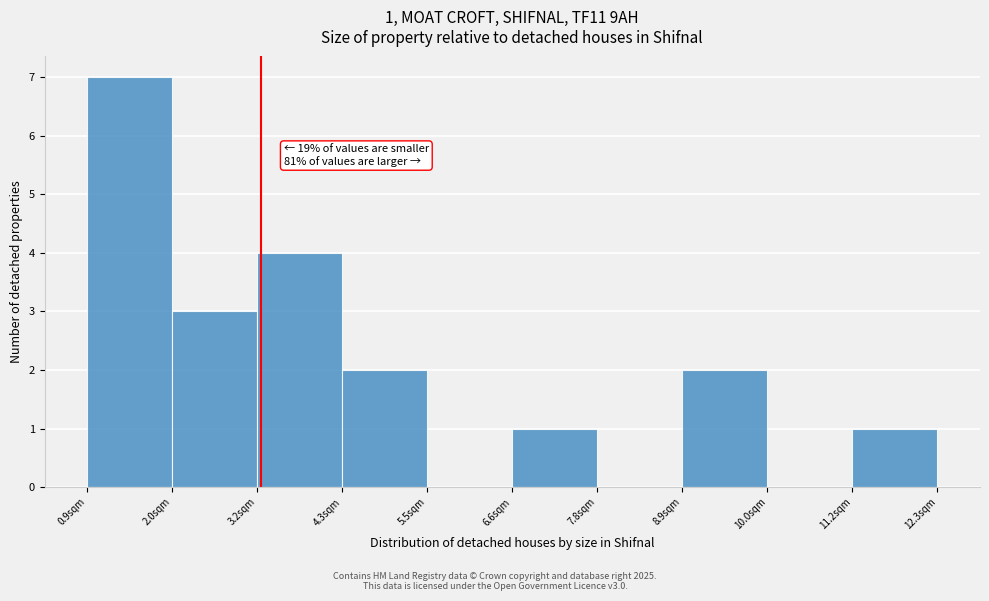

Which range on the x-axis has the tallest bar?

1.0 to 2.0